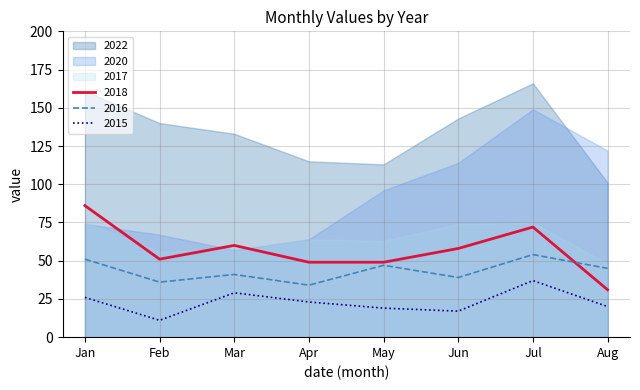

At which label is 2016 closest to 44?

Aug